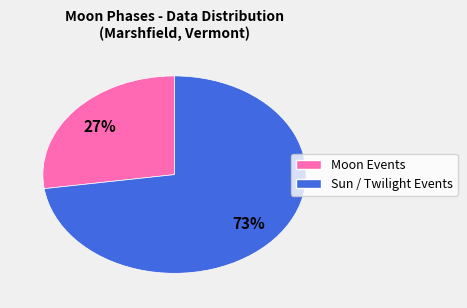

Is there any slice that represents more than half of the pie?

Yes